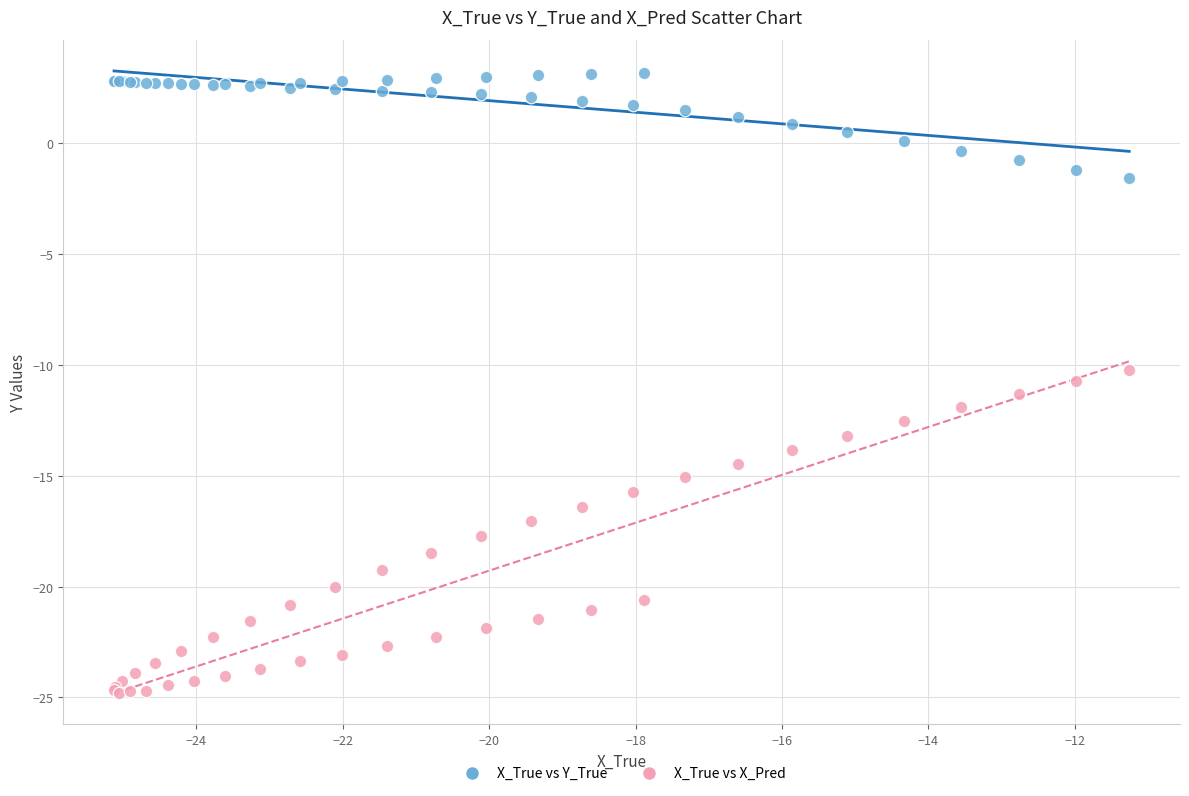

Which series contains the highest Y value?

X_True vs Y_True